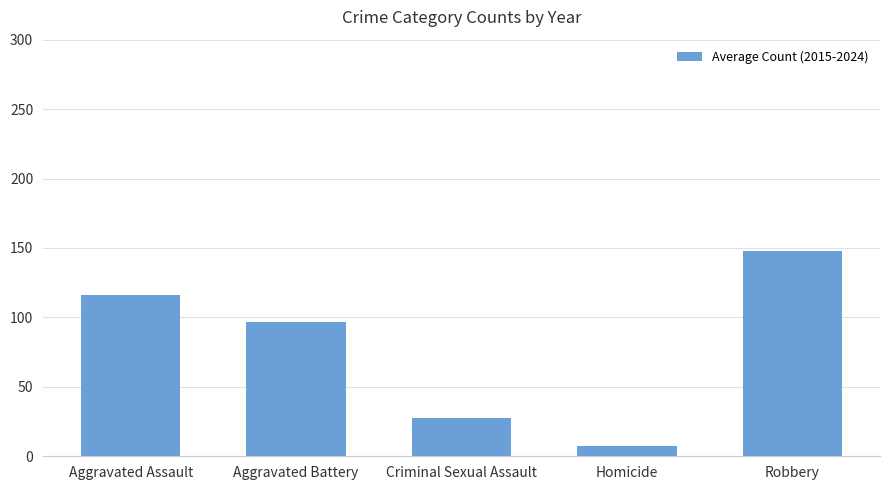

Reading left to right, extract all data points from this chart.

Aggravated Assault=116.2	Aggravated Battery=96.4	Criminal Sexual Assault=27.4	Homicide=7.6	Robbery=147.9